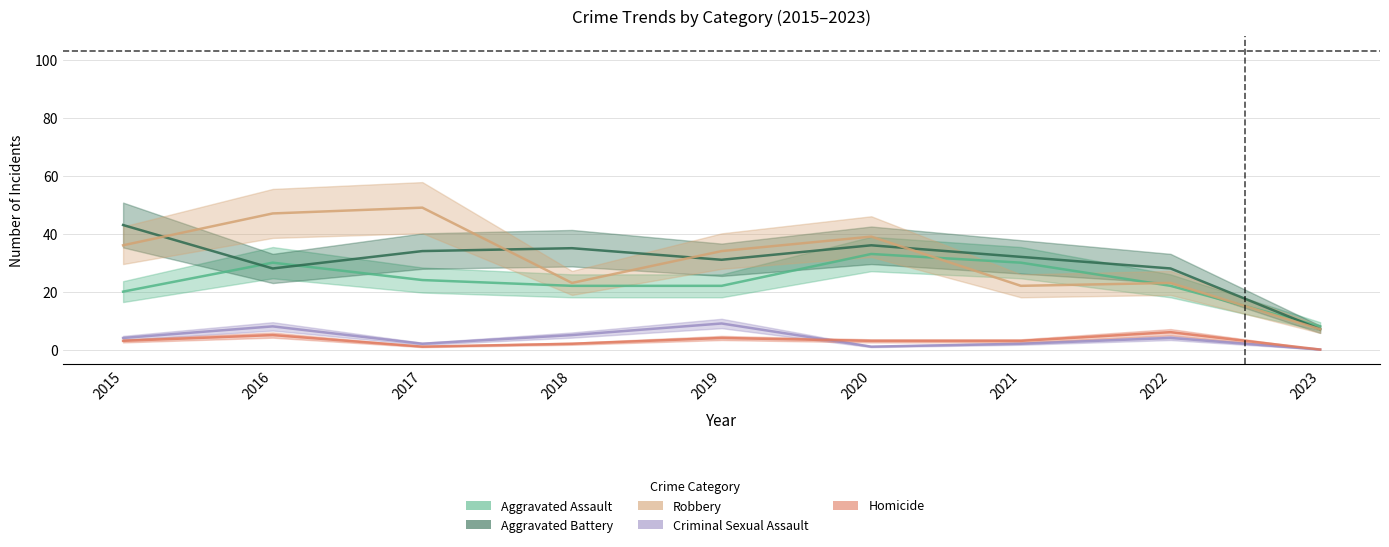

The Aggravated Assault series shows 45 at 2016. True or false?

False